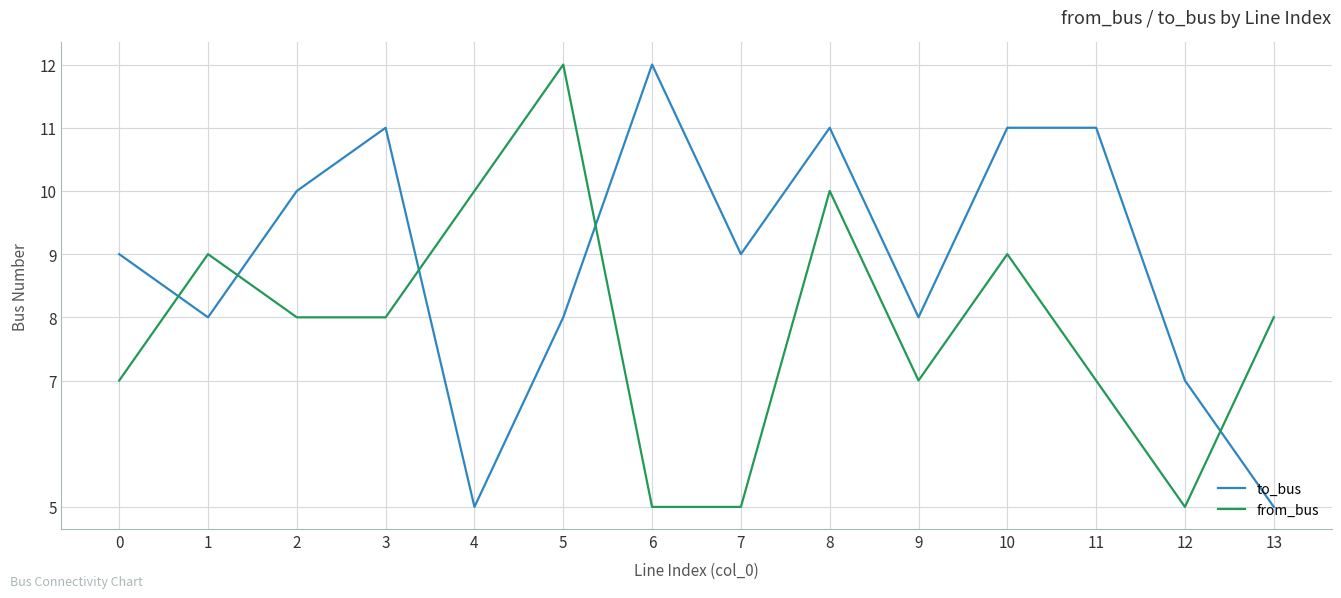

What is the total value across all series at 2?

18